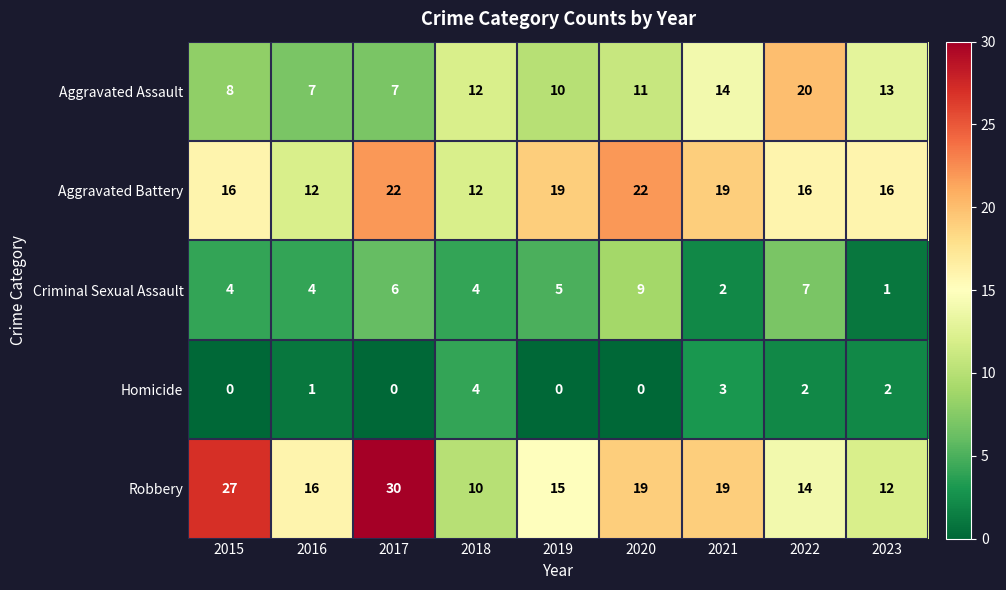

Is the value of Criminal Sexual Assault at 2019 greater than the value of Aggravated Battery at 2016?

No